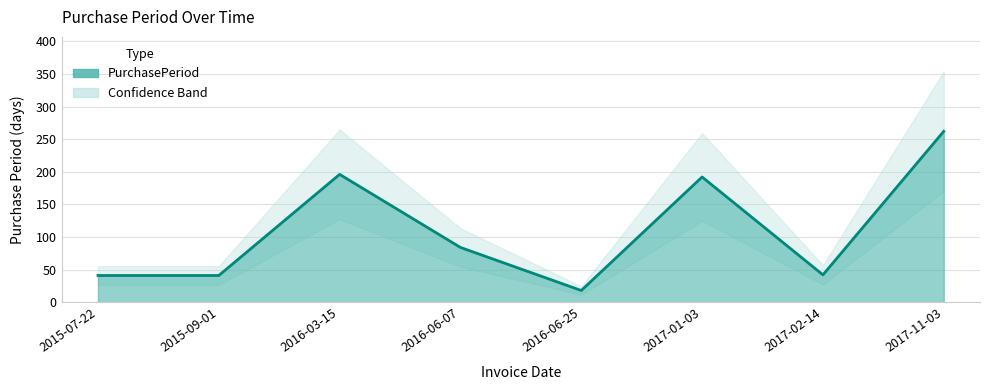

List the labels in order of value, smallest first.

2016-06-25, 2015-07-22, 2015-09-01, 2017-02-14, 2016-06-07, 2017-01-03, 2016-03-15, 2017-11-03